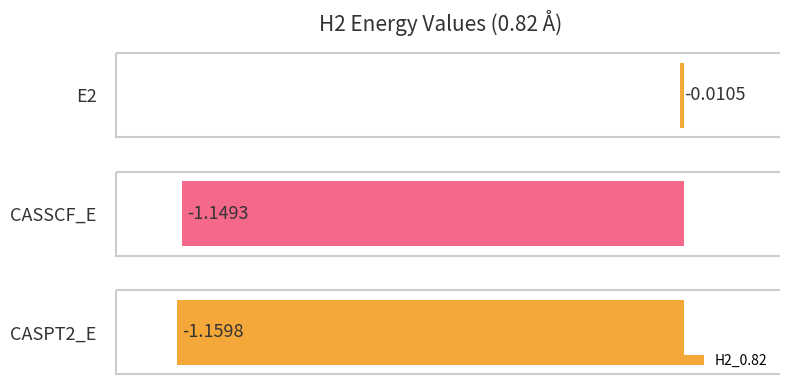

What is the difference between the maximum and minimum values?

1.1